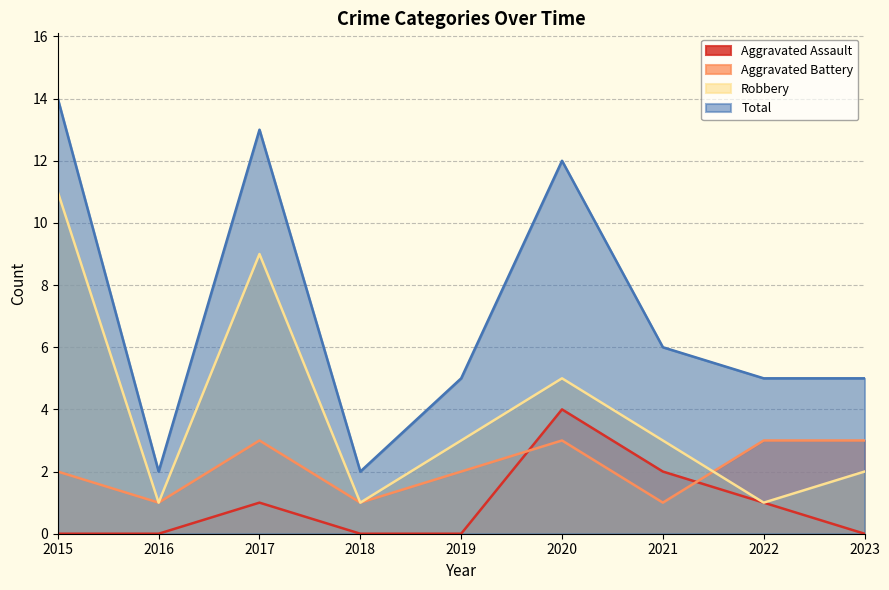

Does the chart display data point markers on the line(s)?

No